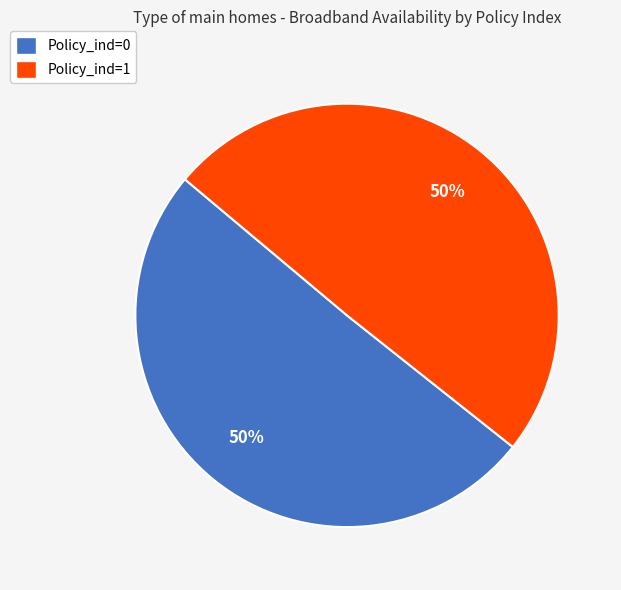

How many slices are in this pie chart?

2